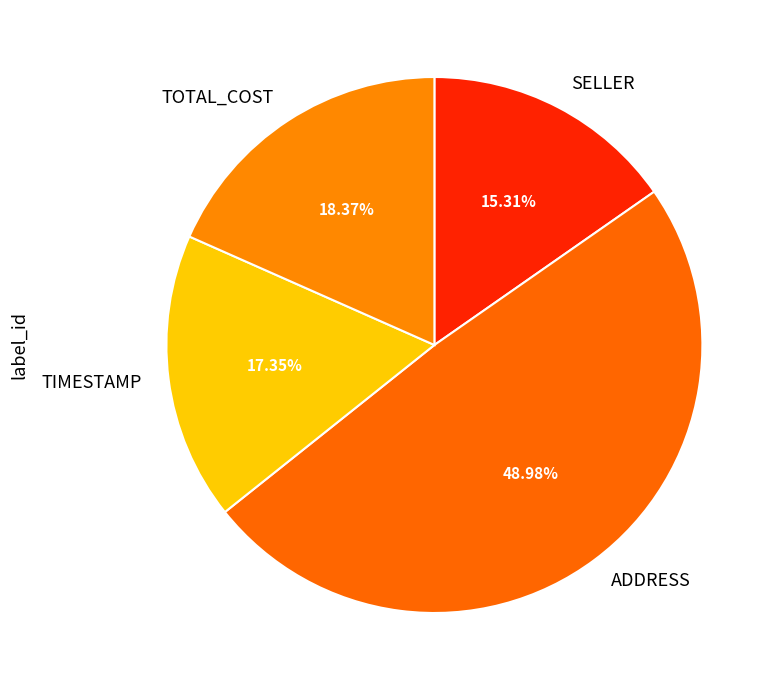

Which has a higher value, TOTAL_COST or ADDRESS?

ADDRESS